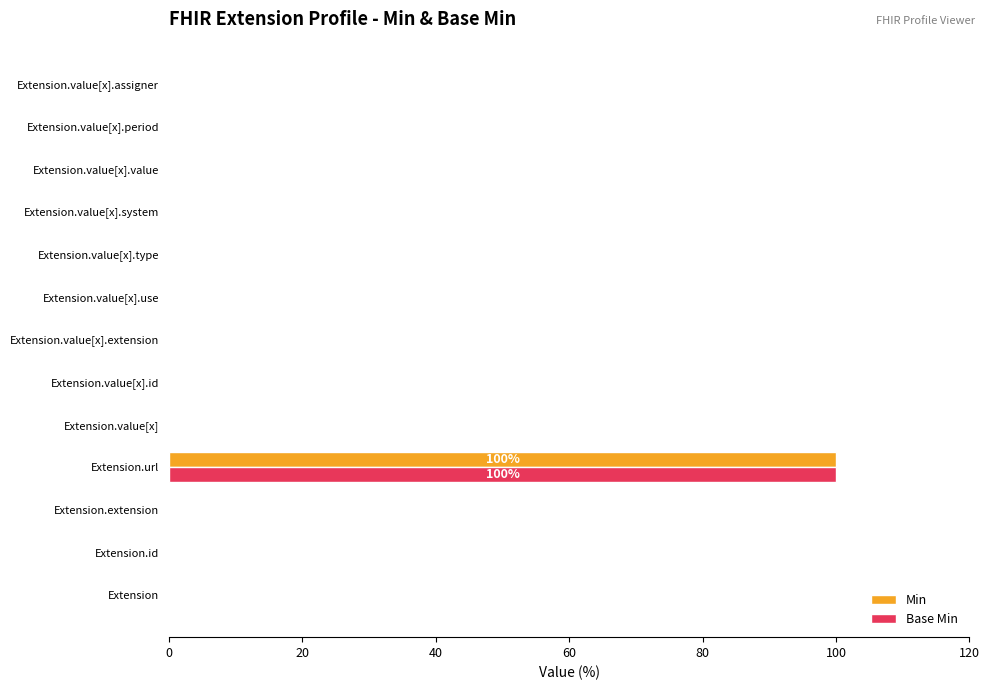

What is the average value of the Min series?

8